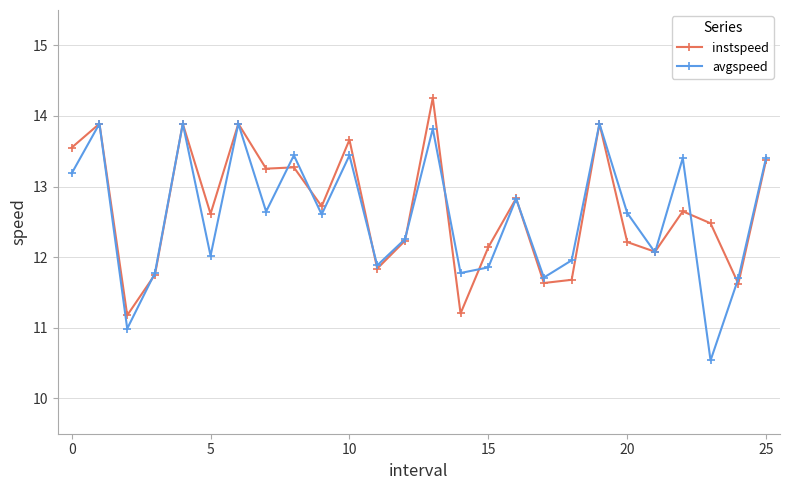

At how many categories does at least one series exceed 13?

11